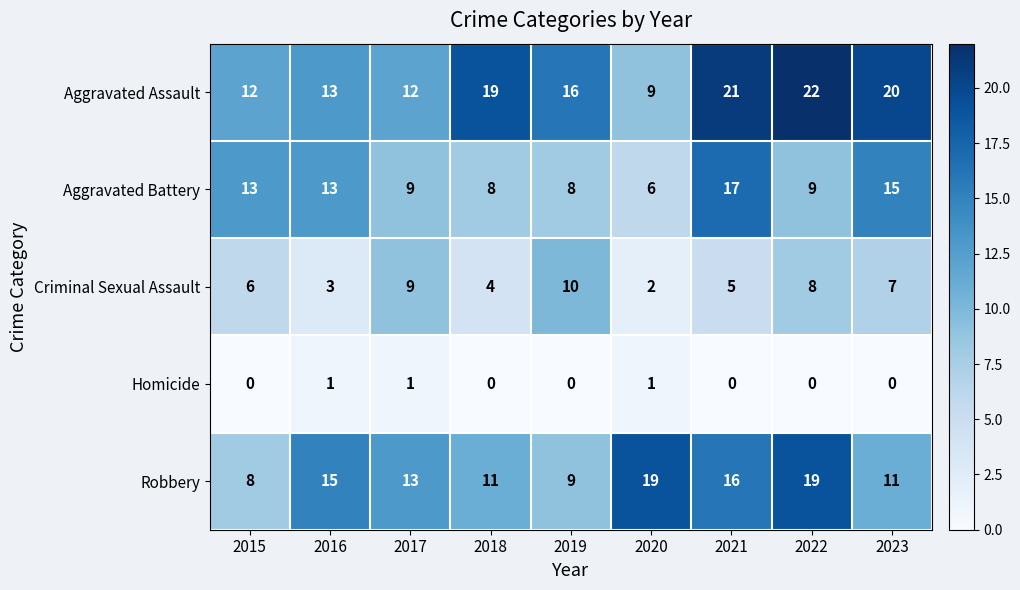

What is the maximum value shown in the chart?

22